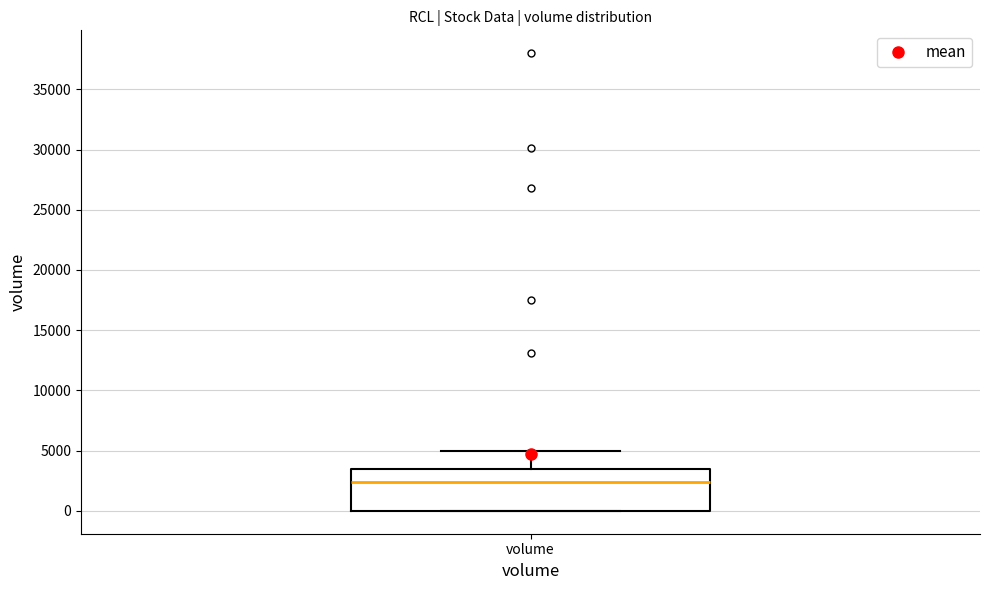

Read this box plot against the y-axis: the position of the median line, the range covered by the box, and the ends of both whiskers. The values are not printed on the chart, so give them approximately, as read against the axis.

median 2500, box 0 to 3500, whiskers 0 to 5000